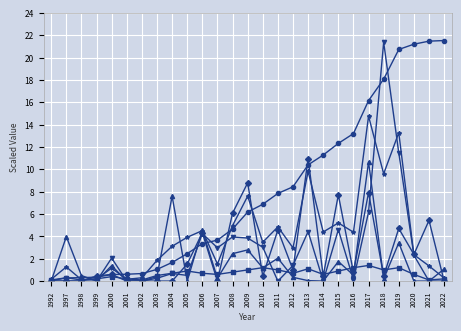

What is the greatest value displayed?

21.5